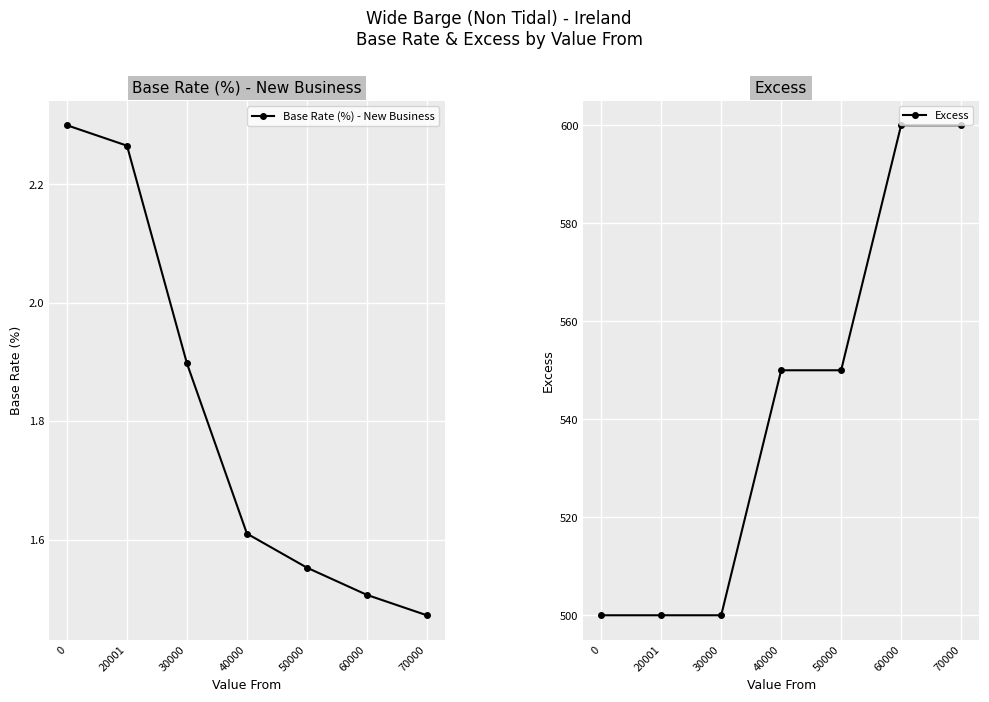

What is the difference between the second highest and minimum values in the Excess series?

100